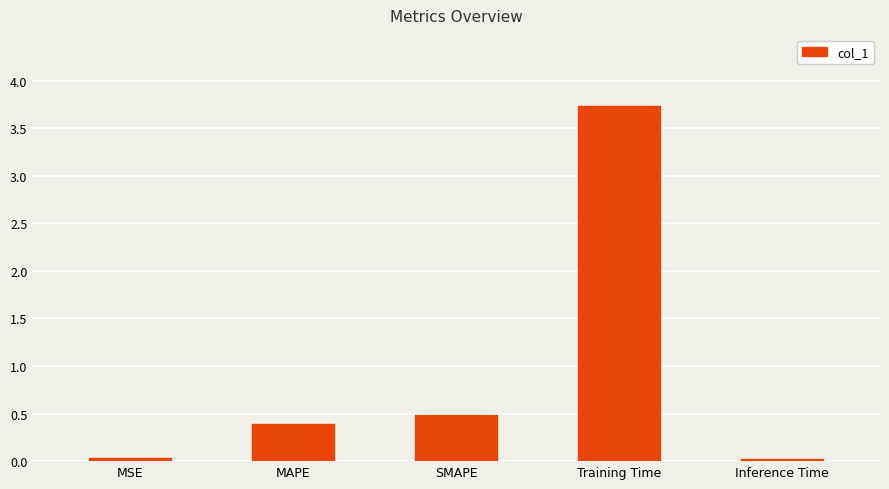

Read the value at SMAPE.

0.5